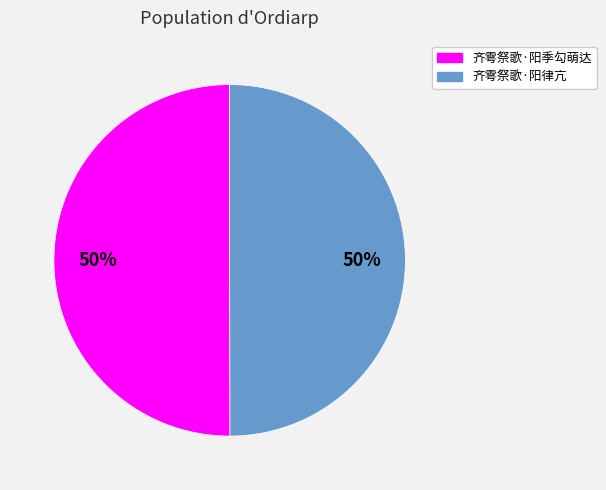

True or false: 齐雩祭歌·阳季勾萌达 accounts for 63% of the total.

False